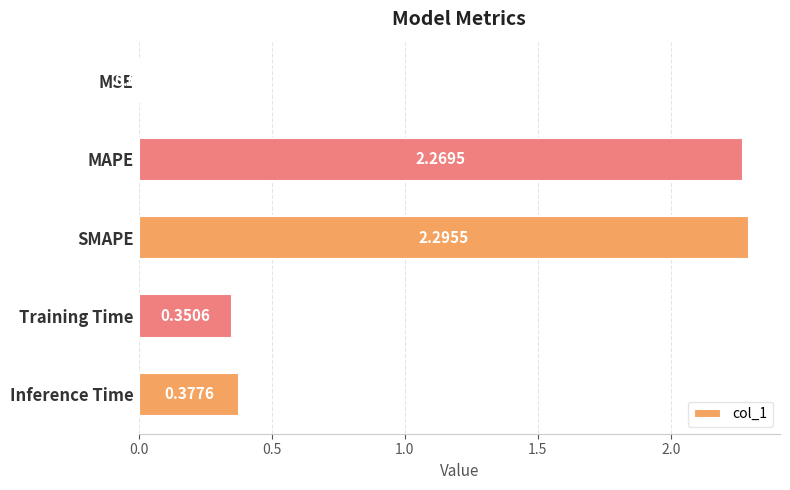

Where is the data nearest to the value 1?

Inference Time